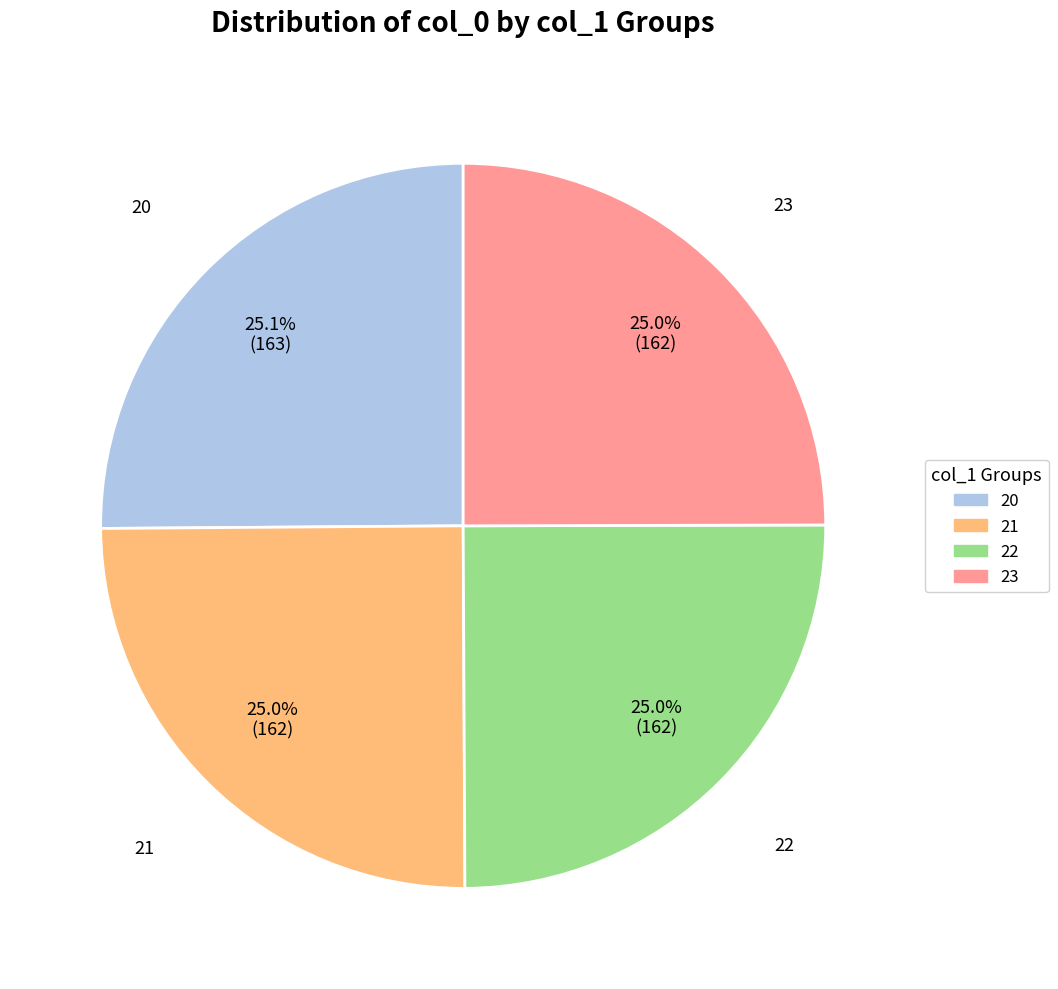

Count the number of slices in the pie.

4